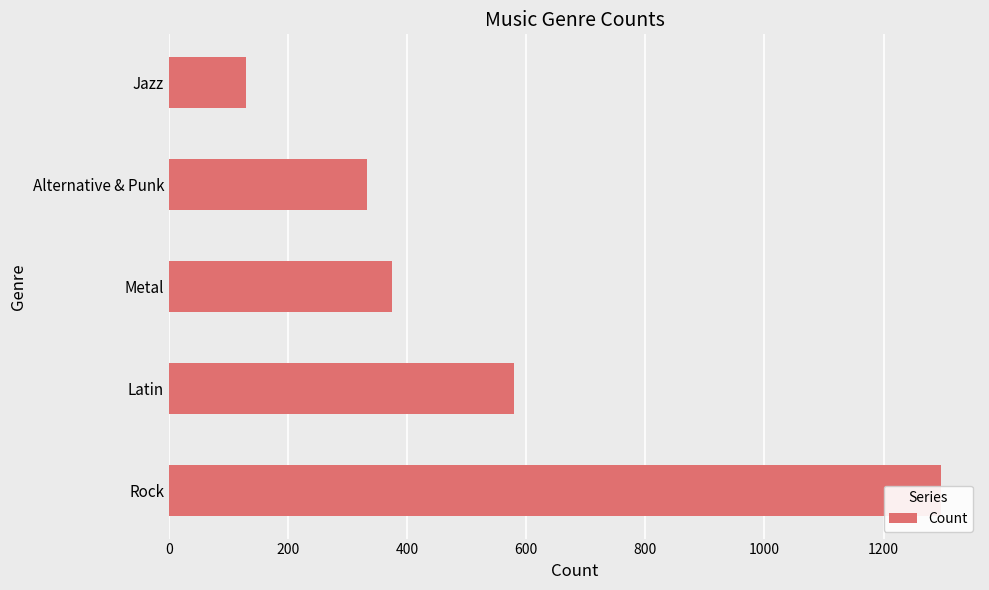

Reading left to right, transcribe all the data shown in this chart.

1297	579	374	332	130